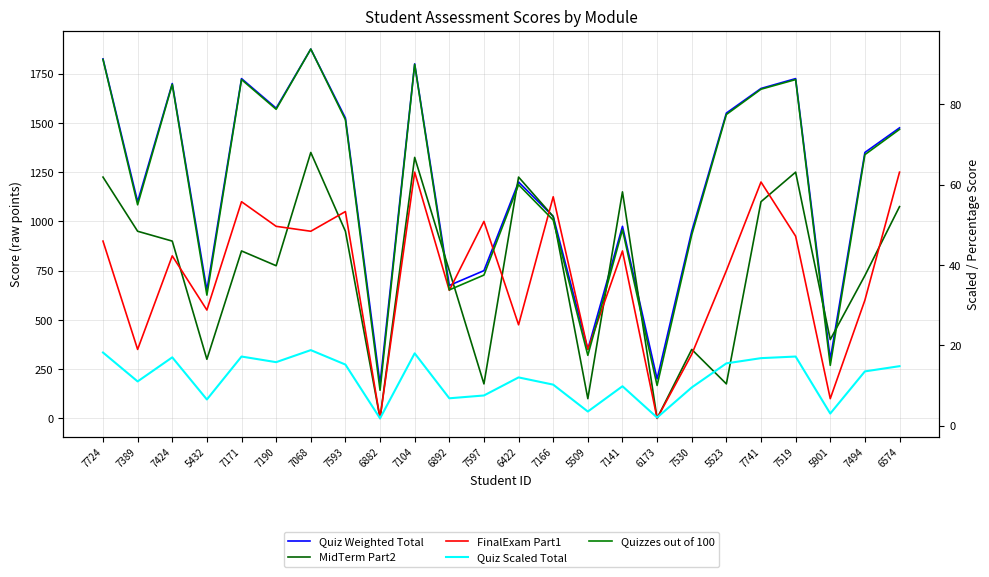

How many interior local valleys does the MidTerm Part2 series have?

8